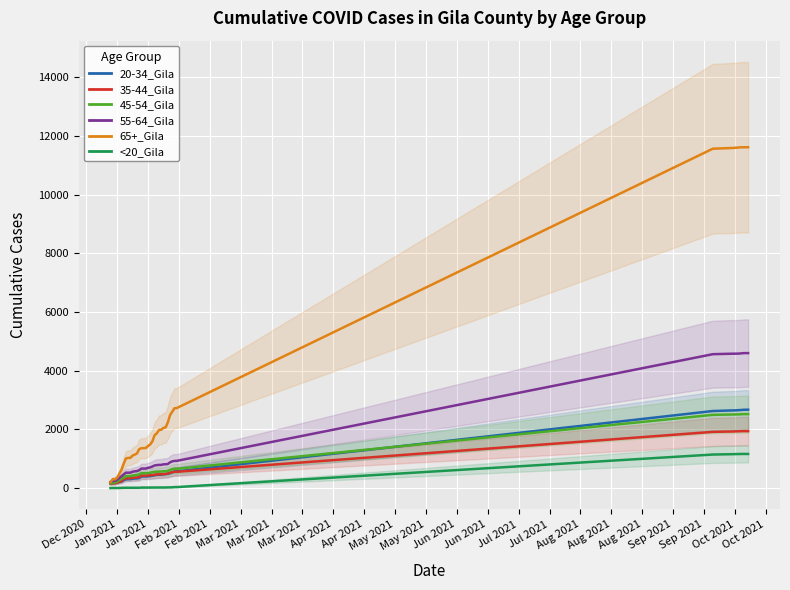

Rank the series by their maximum value, from lowest to highest.

<20_Gila, 35-44_Gila, 45-54_Gila, 20-34_Gila, 55-64_Gila, 65+_Gila